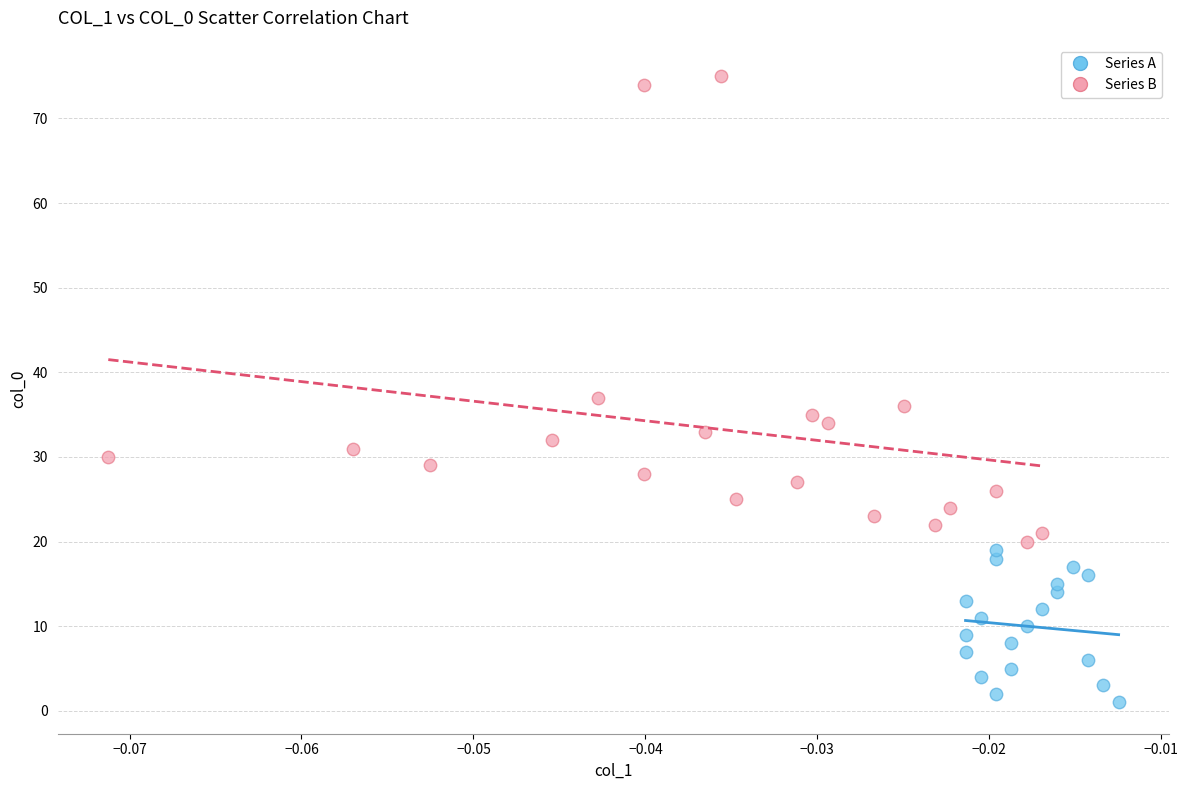

What are all the series names shown in the legend?

Series A, Series B